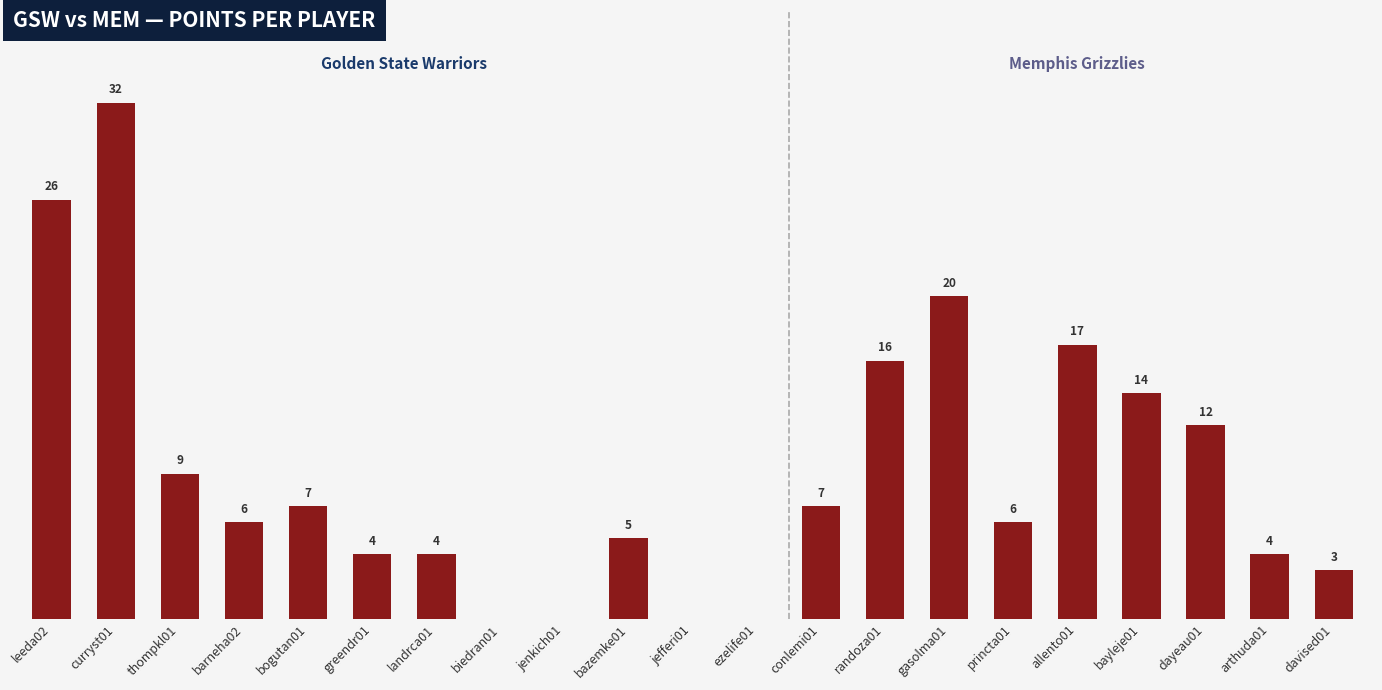

Between leeda02 and gasolma01, which is larger?

leeda02